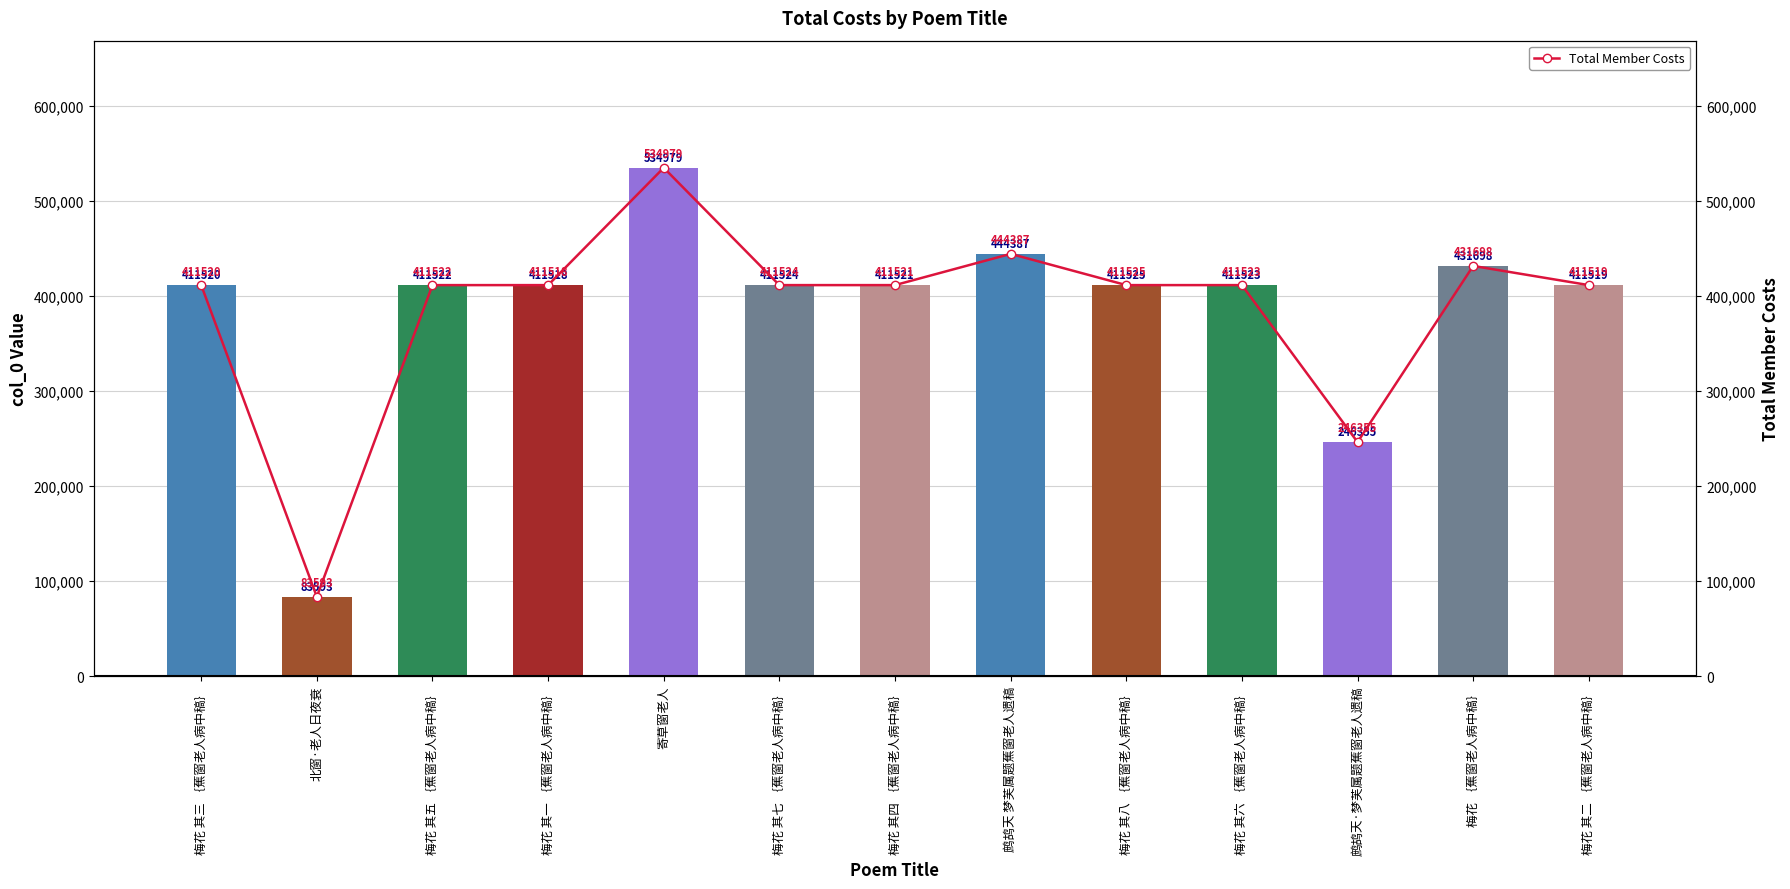

What is the difference between the second highest and second lowest values in the Total Member Costs series?

198032